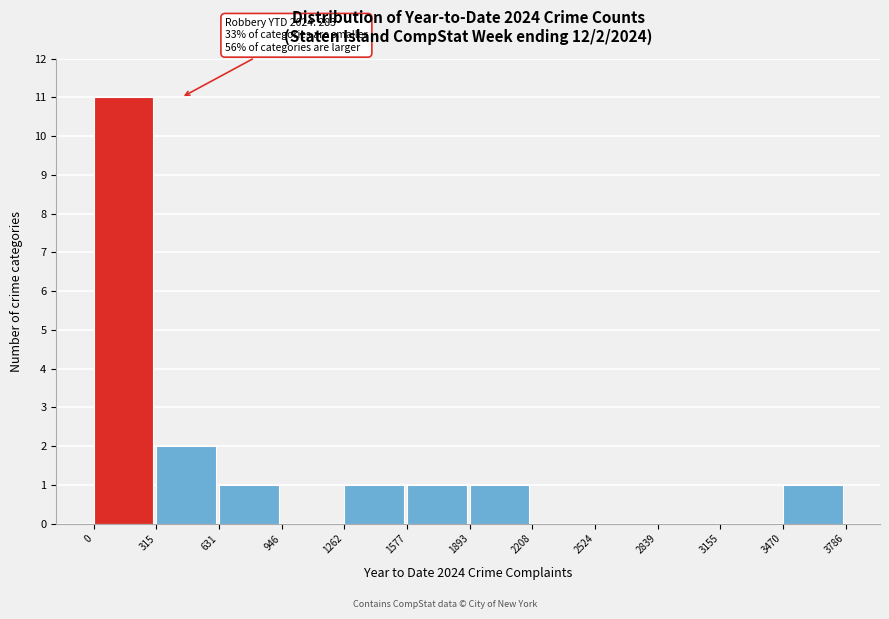

Which range on the x-axis has the tallest bar?

0 to 315